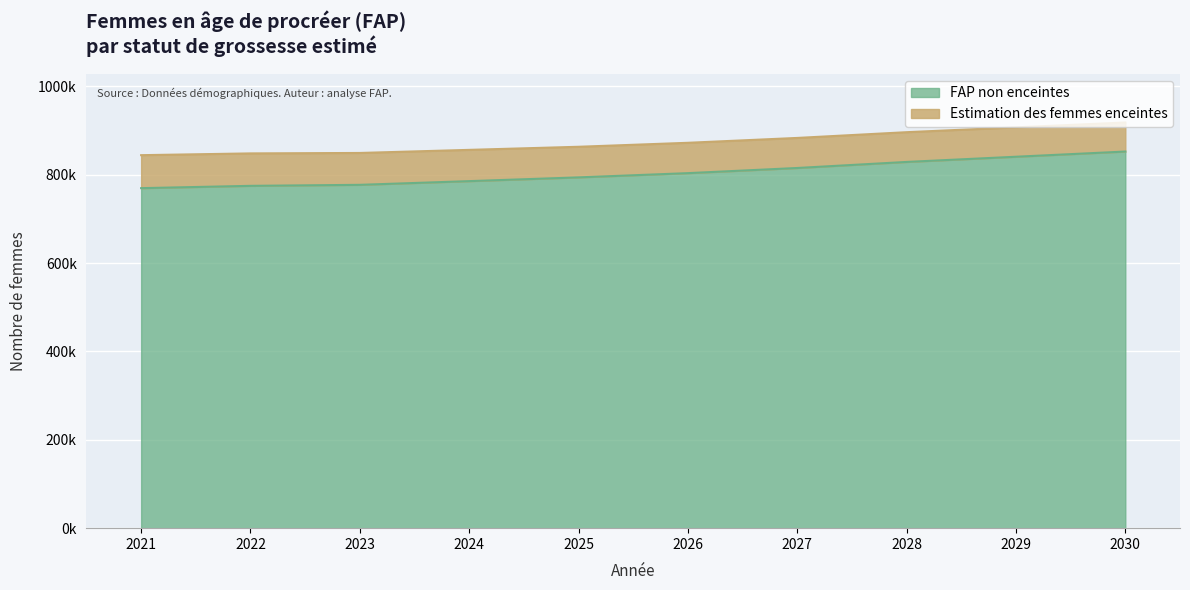

The chart shows a value of 1149292.9 at 2028. True or false?

False